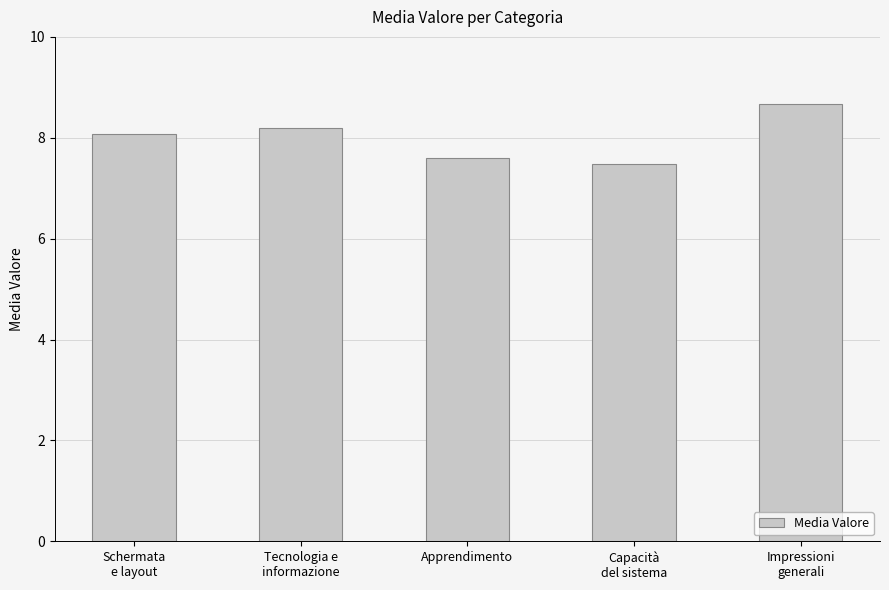

What position from the right is Apprendimento?

3